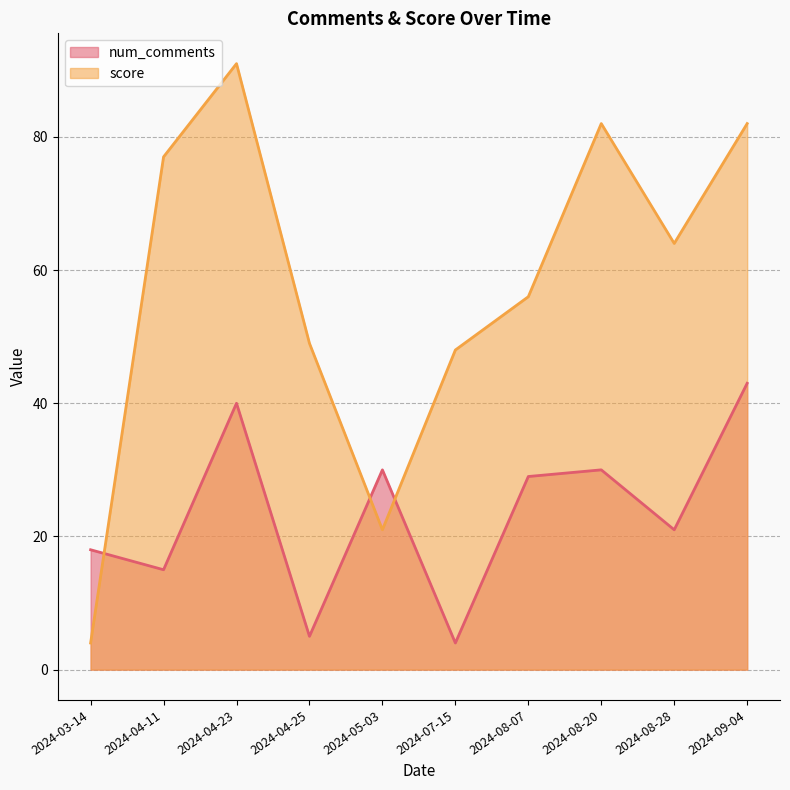

Between 2024-03-14 and 2024-04-25, which is larger?

2024-03-14